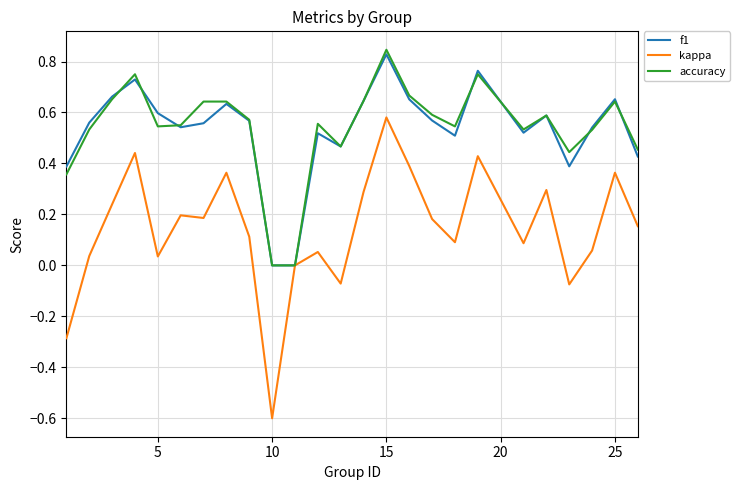

What is the maximum value shown in the chart?

0.8